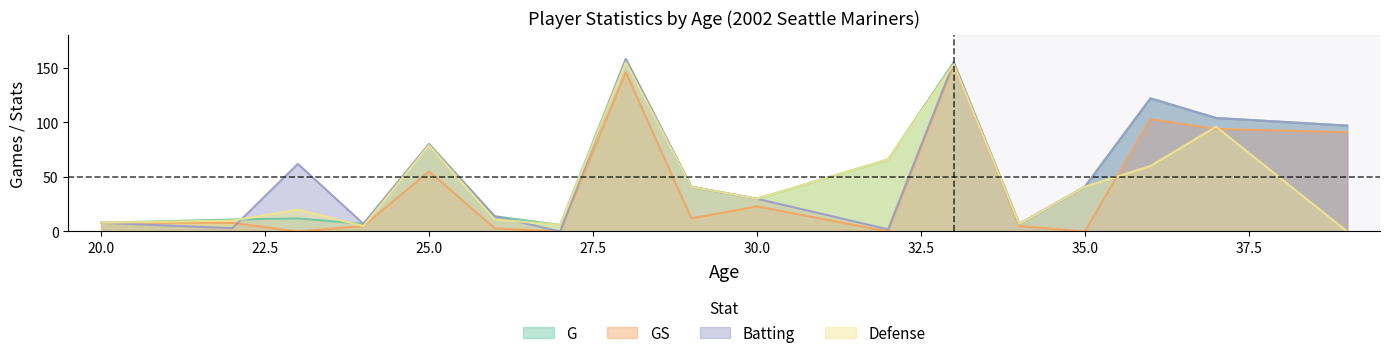

True or false: Batting and G intersect in this chart.

True